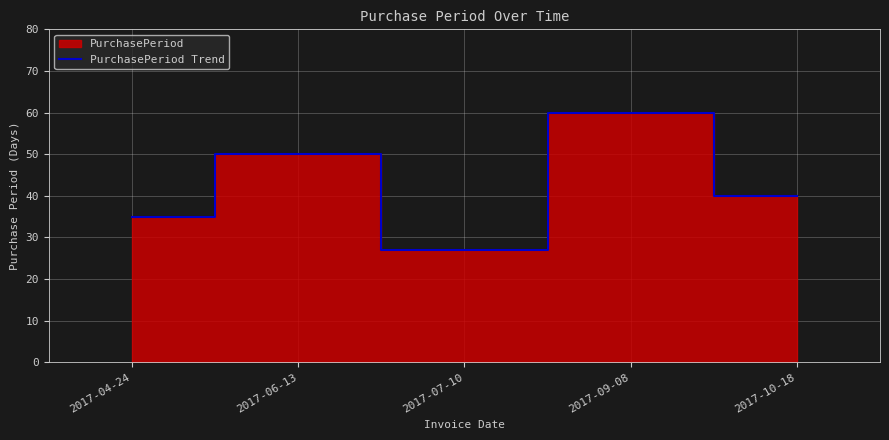

What is the sum of the values at 2017-04-24 and 2017-07-10?

62